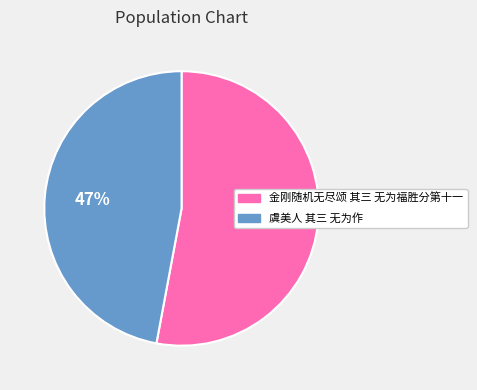

How many segments does this pie chart have?

2